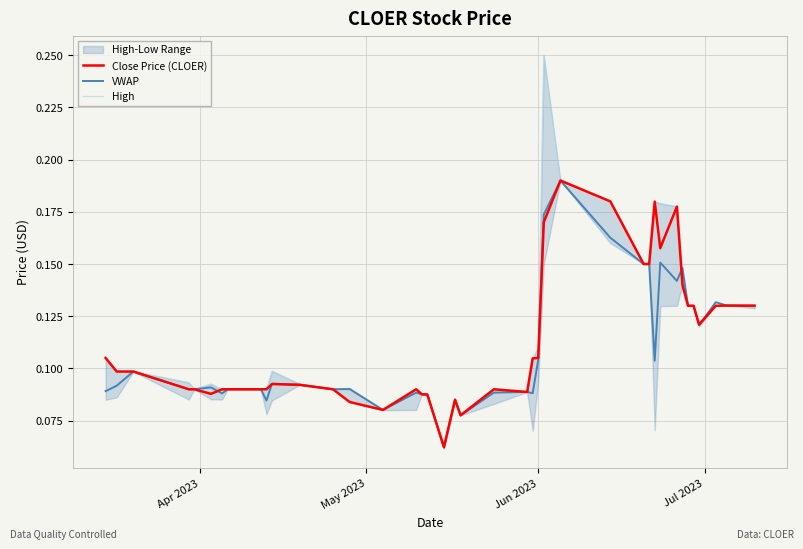

In Close Price (CLOER), how many points are lower than both neighbors (excluding endpoints)?

7